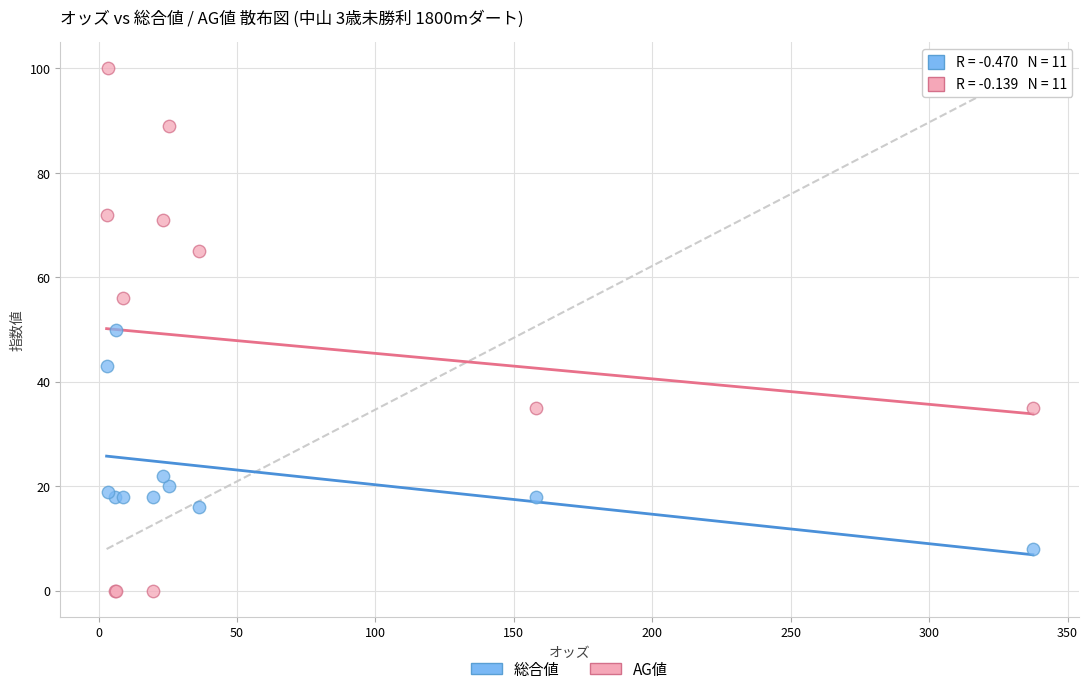

Which series reaches the minimum Y coordinate?

AG値